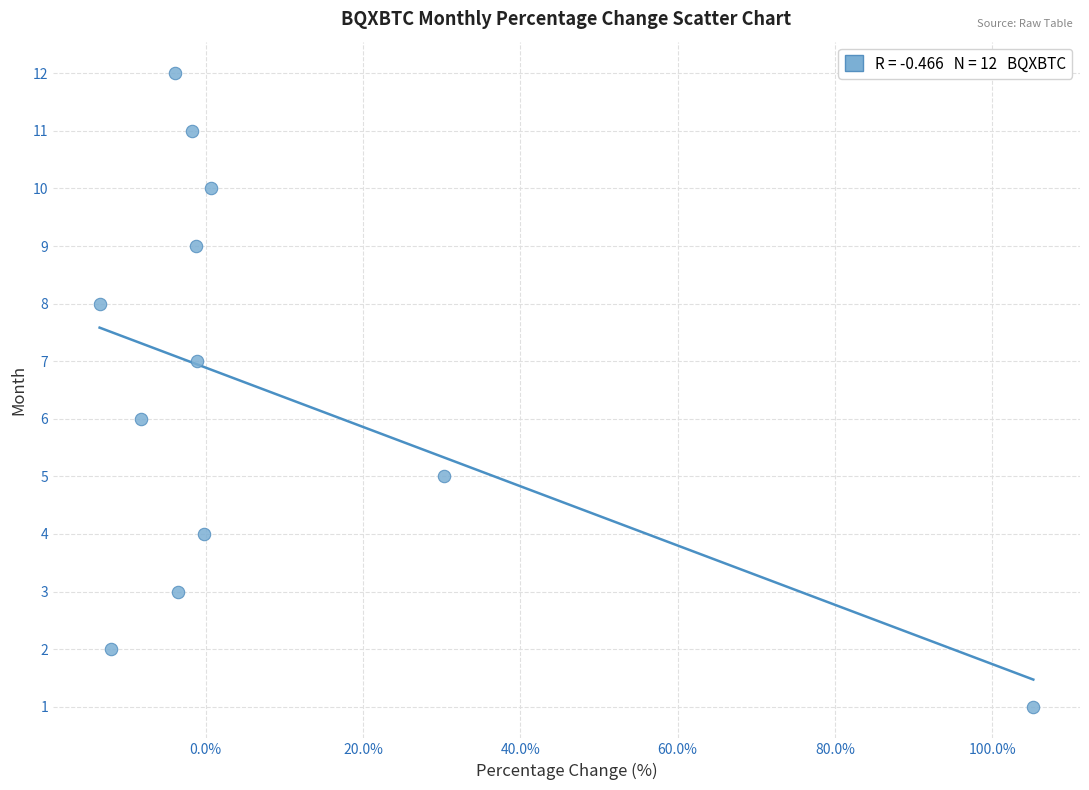

What is the range of Y values (max minus min)?

11